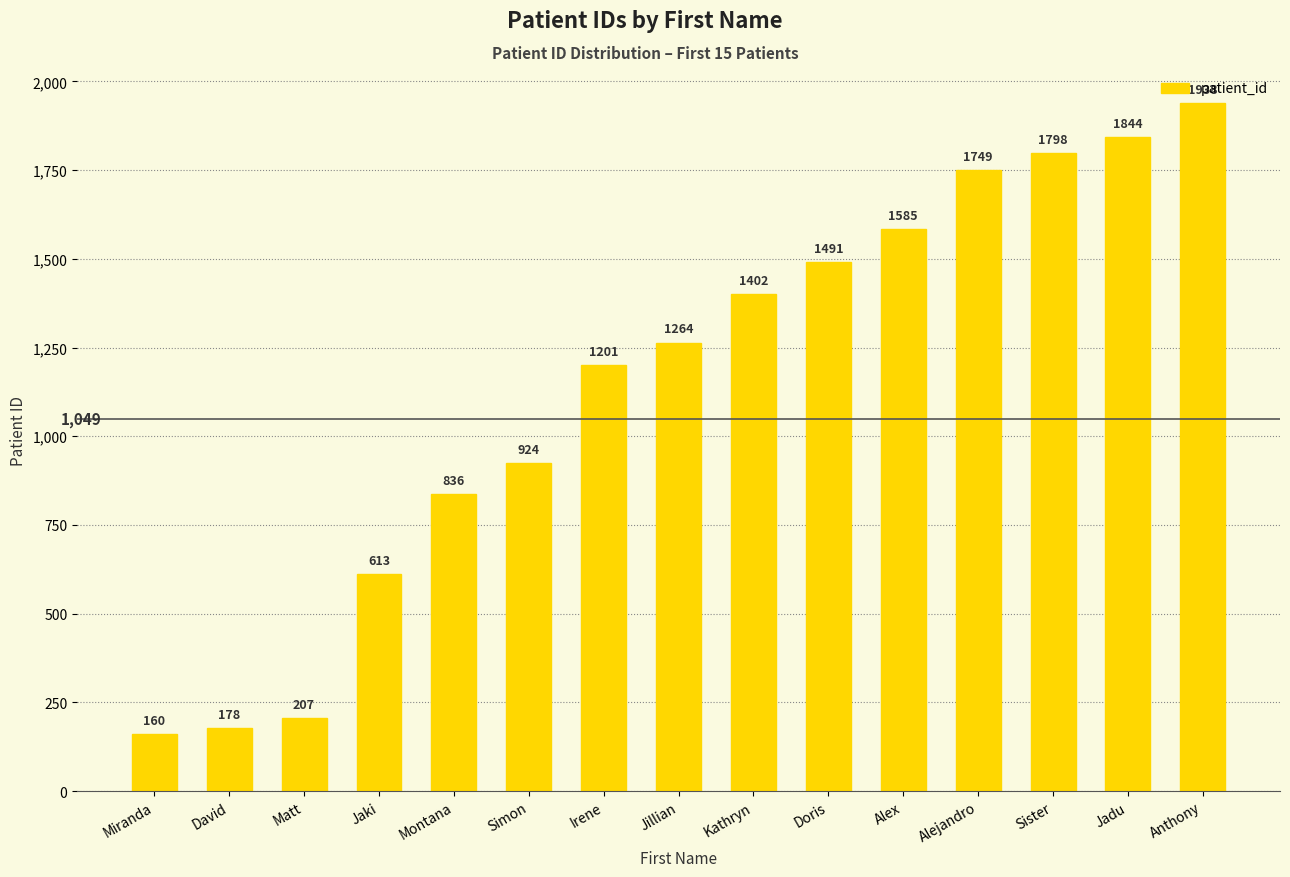

Which category has the highest value across all series?

Anthony